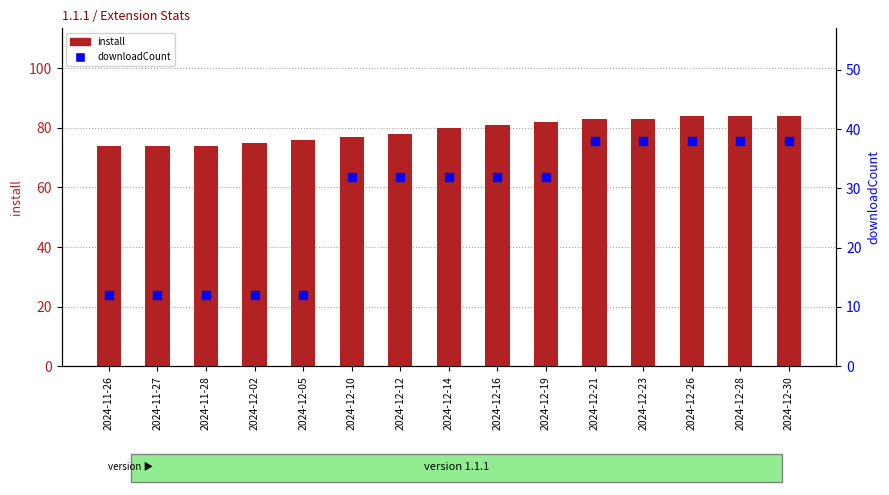

Which series reaches the minimum Y coordinate?

downloadCount